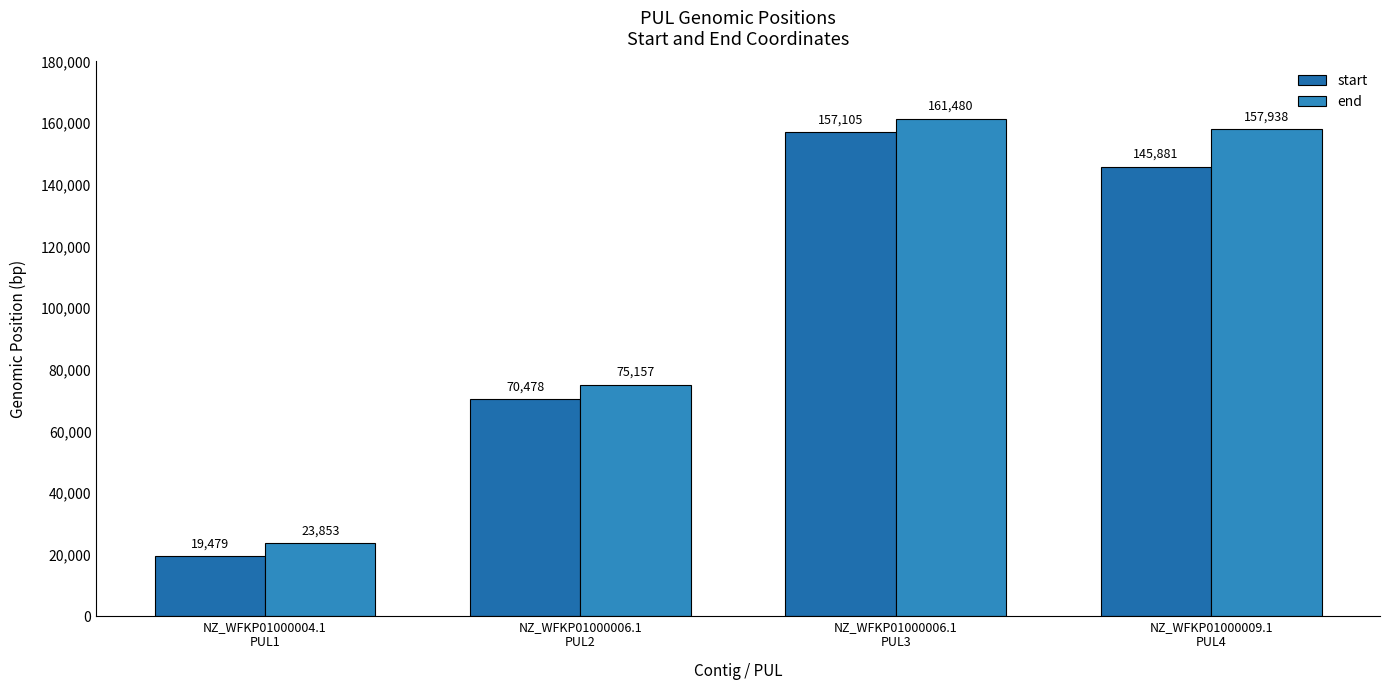

How many groups of bars are there?

4